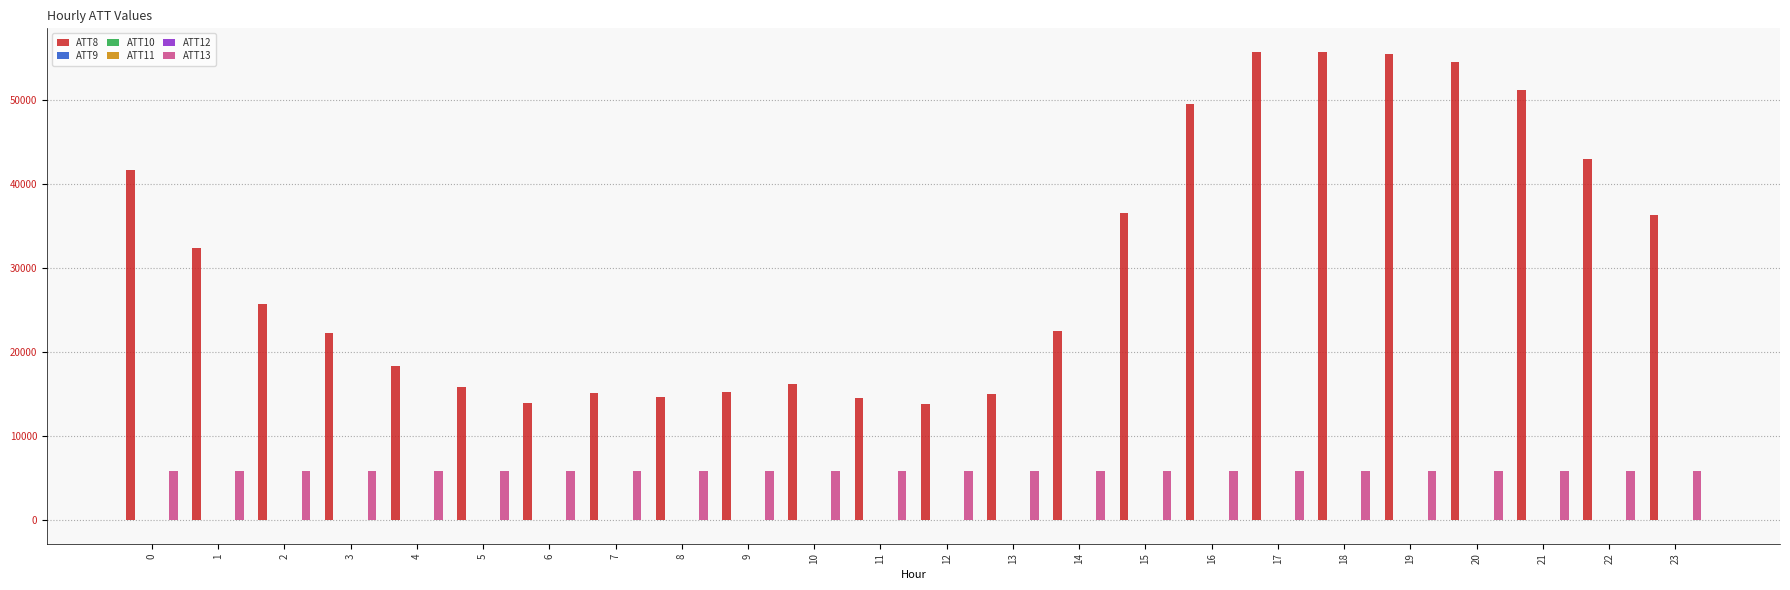

Which series has the largest total across all categories?

ATT8